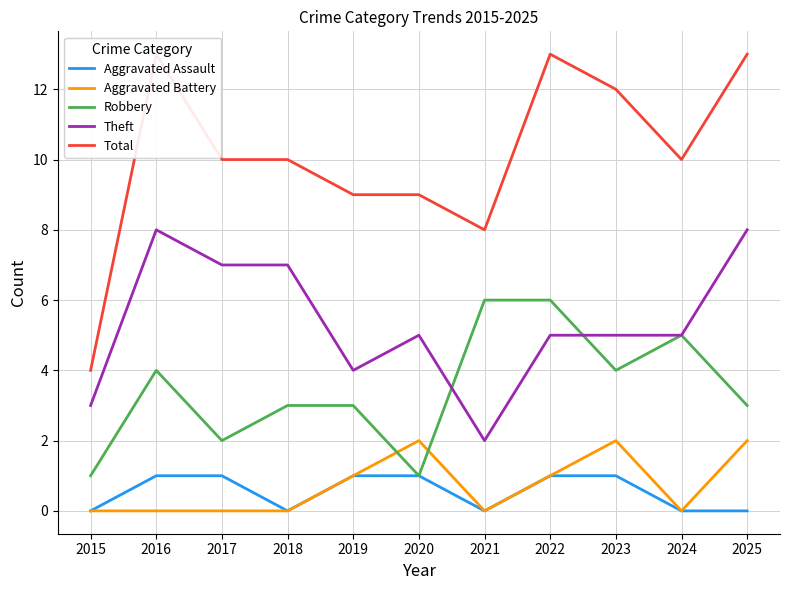

Reading left to right, extract all data points from this chart.

Aggravated Assault: 2015=0	2016=1	2017=1	2018=0	2019=1	2020=1	2021=0	2022=1	2023=1	2024=0	2025=0
Aggravated Battery: 2015=0	2016=0	2017=0	2018=0	2019=1	2020=2	2021=0	2022=1	2023=2	2024=0	2025=2
Robbery: 2015=1	2016=4	2017=2	2018=3	2019=3	2020=1	2021=6	2022=6	2023=4	2024=5	2025=3
Theft: 2015=3	2016=8	2017=7	2018=7	2019=4	2020=5	2021=2	2022=5	2023=5	2024=5	2025=8
Total: 2015=4	2016=13	2017=10	2018=10	2019=9	2020=9	2021=8	2022=13	2023=12	2024=10	2025=13